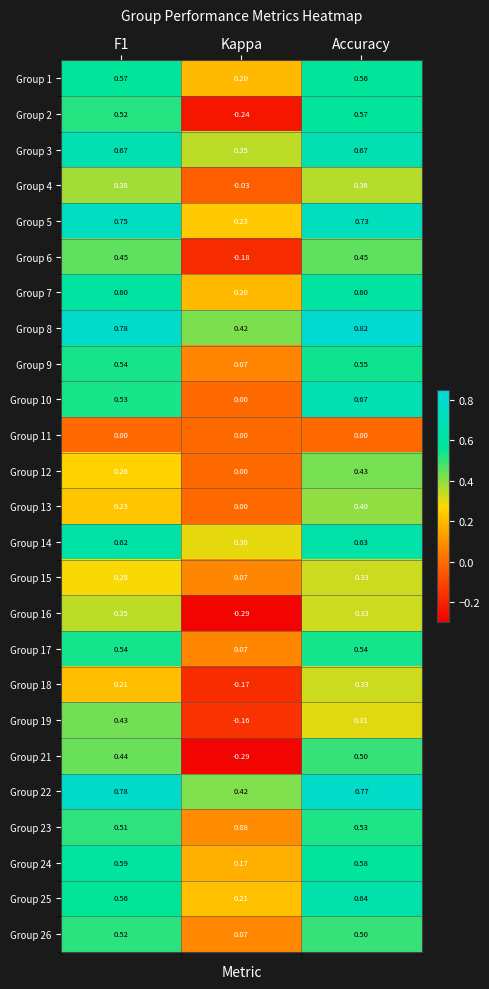

At which category is the sum across all series the highest?

Accuracy